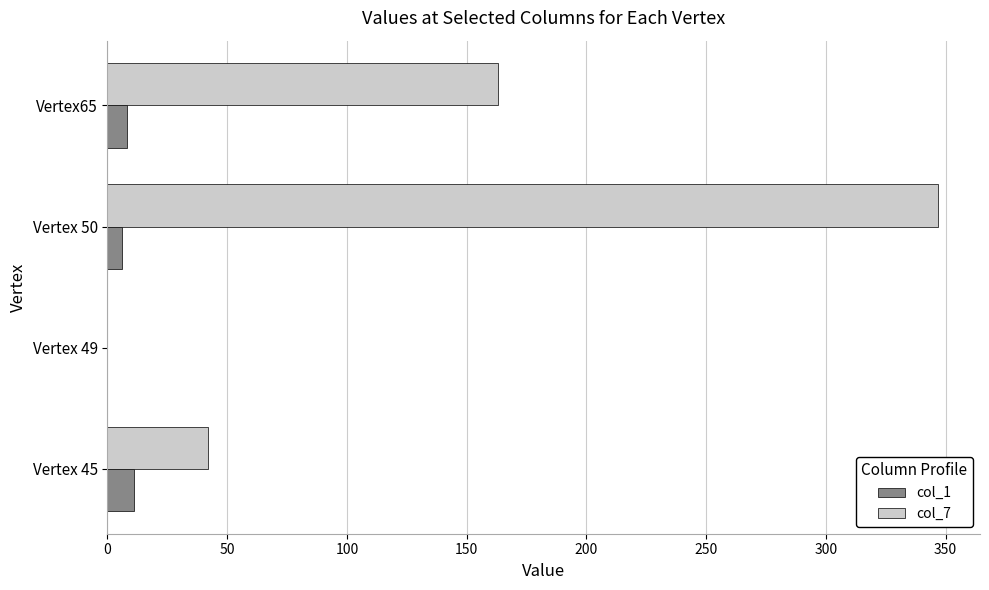

Which series has the largest total across all categories?

col_7